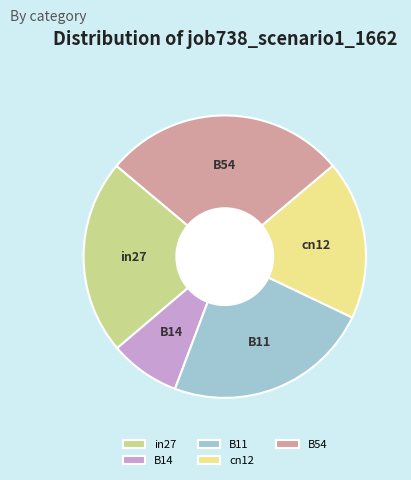

Does B14 account for over 50% of the chart?

No